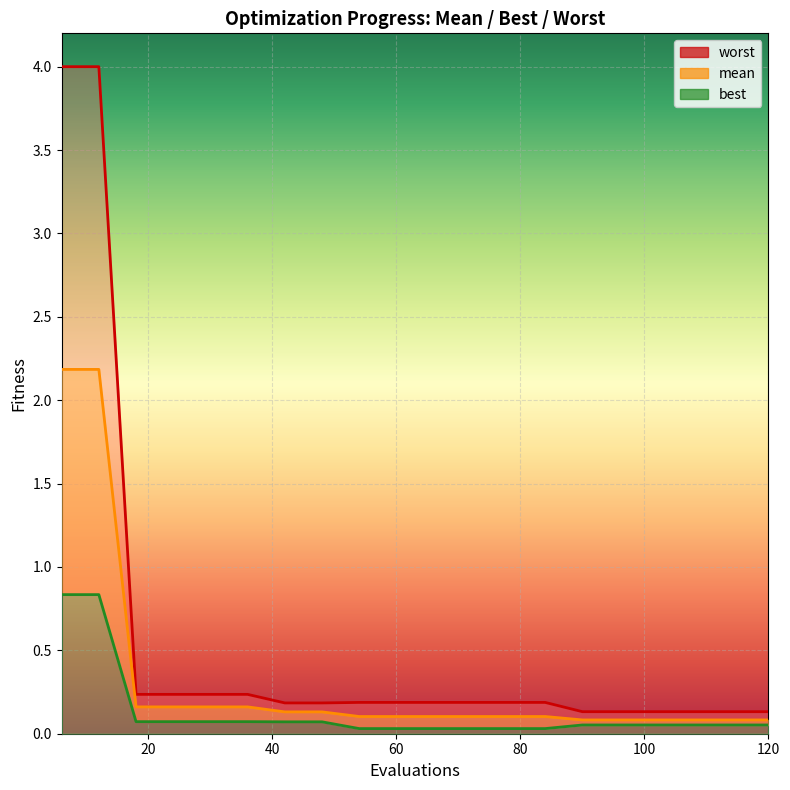

True or false: best and mean cross at least once.

False